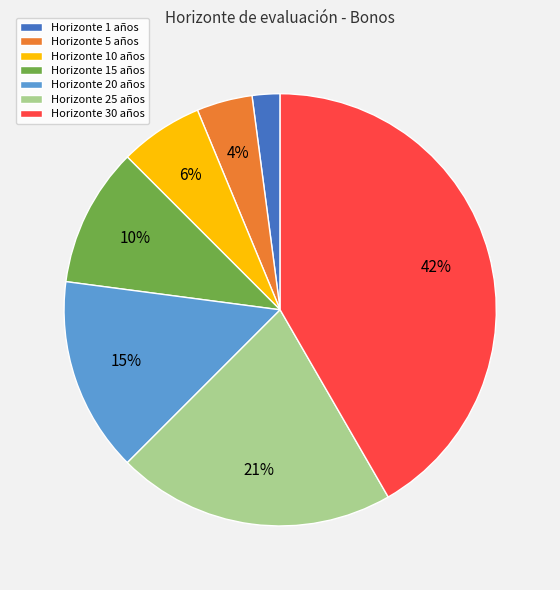

Rank the categories by value from lowest to highest.

Horizonte 1 años, Horizonte 5 años, Horizonte 10 años, Horizonte 15 años, Horizonte 20 años, Horizonte 25 años, Horizonte 30 años